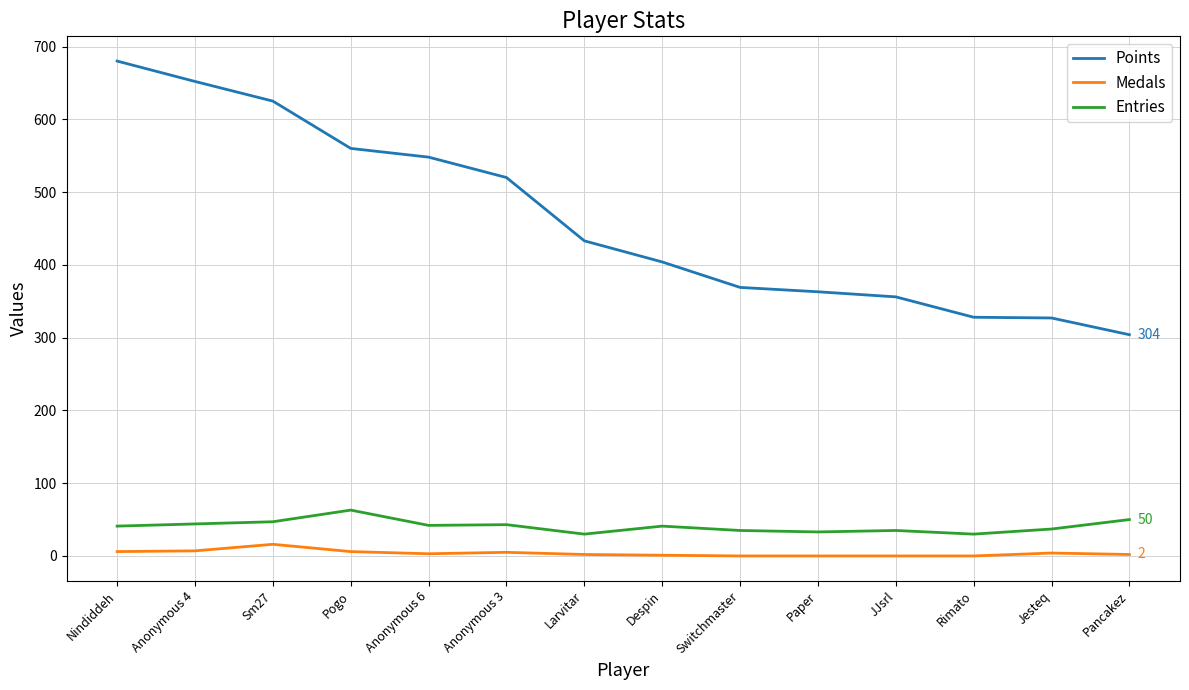

Which series has the largest total across all categories?

Points